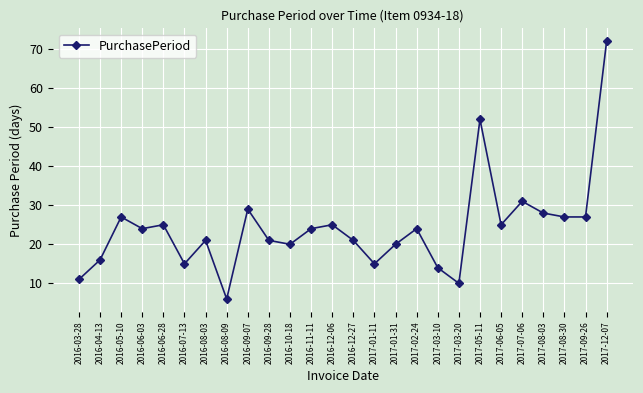

The value at 2017-03-10 is 9. True or false?

False